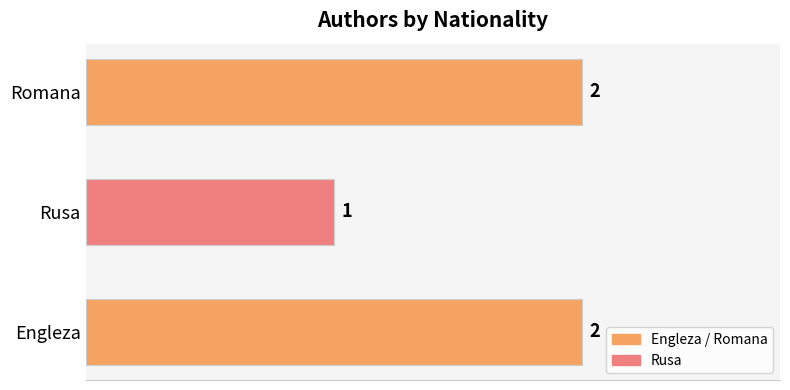

Does the chart contain any negative values?

No